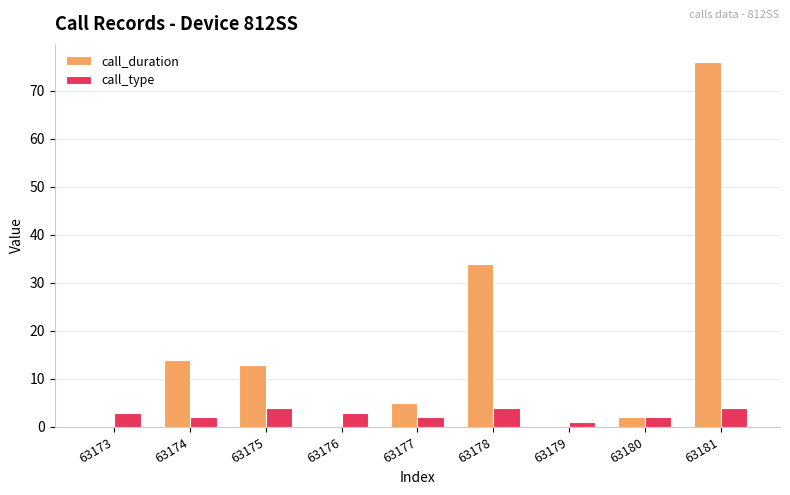

Reading left to right, transcribe all the data shown in this chart.

call_duration: 63173=0	63174=14	63175=13	63176=0	63177=5	63178=34	63179=0	63180=2	63181=76
call_type: 63173=3	63174=2	63175=4	63176=3	63177=2	63178=4	63179=1	63180=2	63181=4